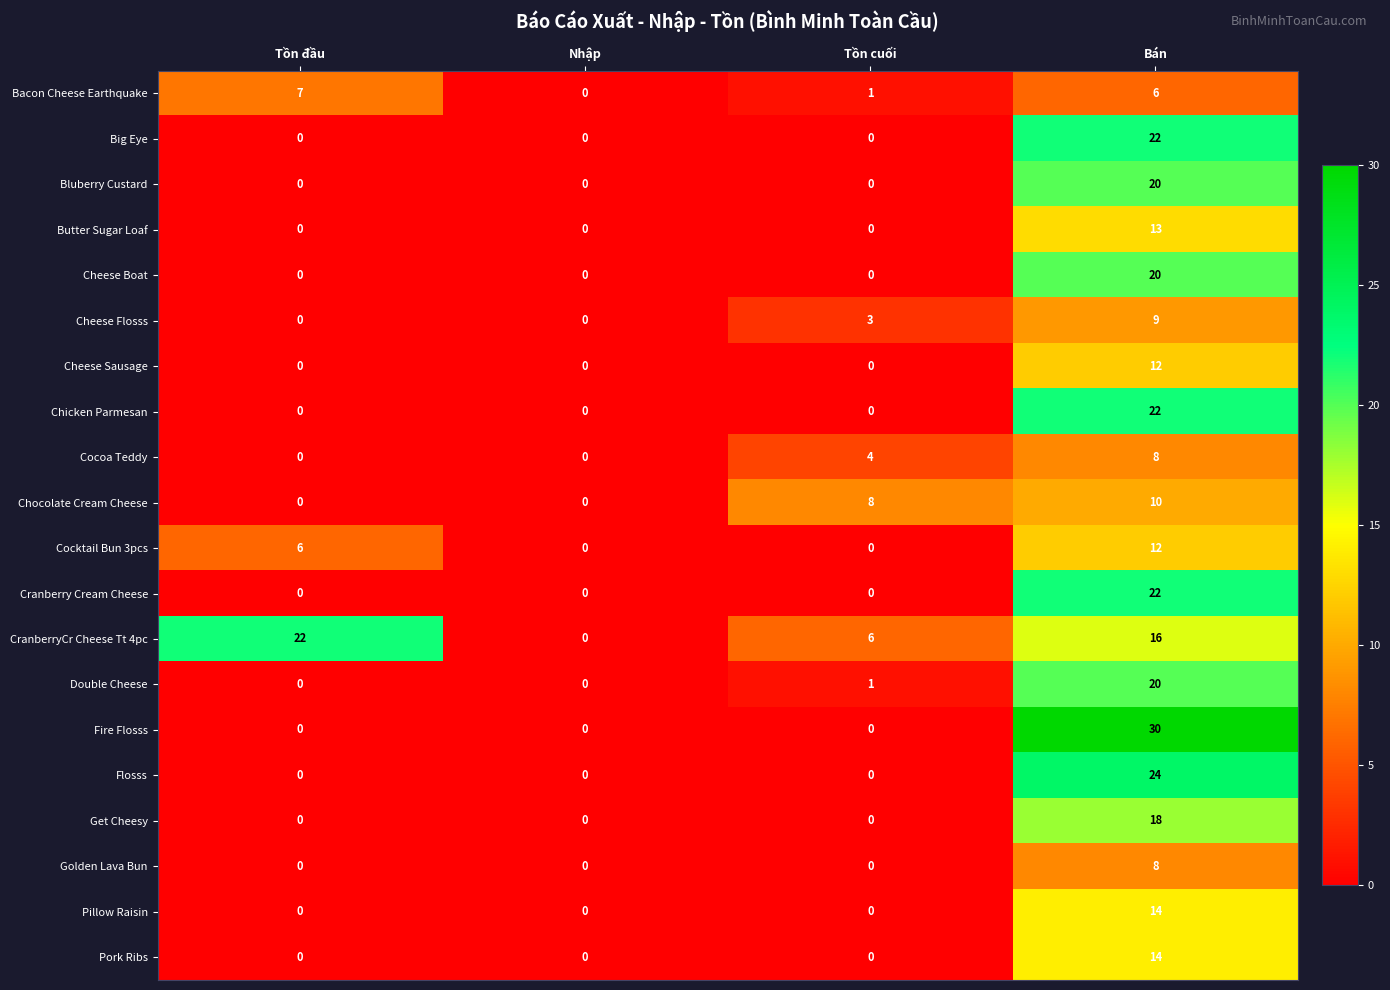

What is the average value of the Bacon Cheese Earthquake series?

4